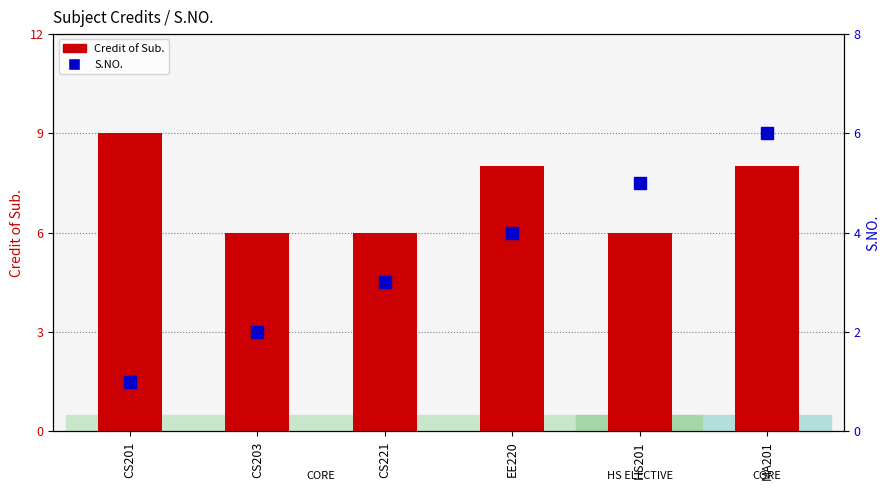

What is the minimum value for S.NO.?

1